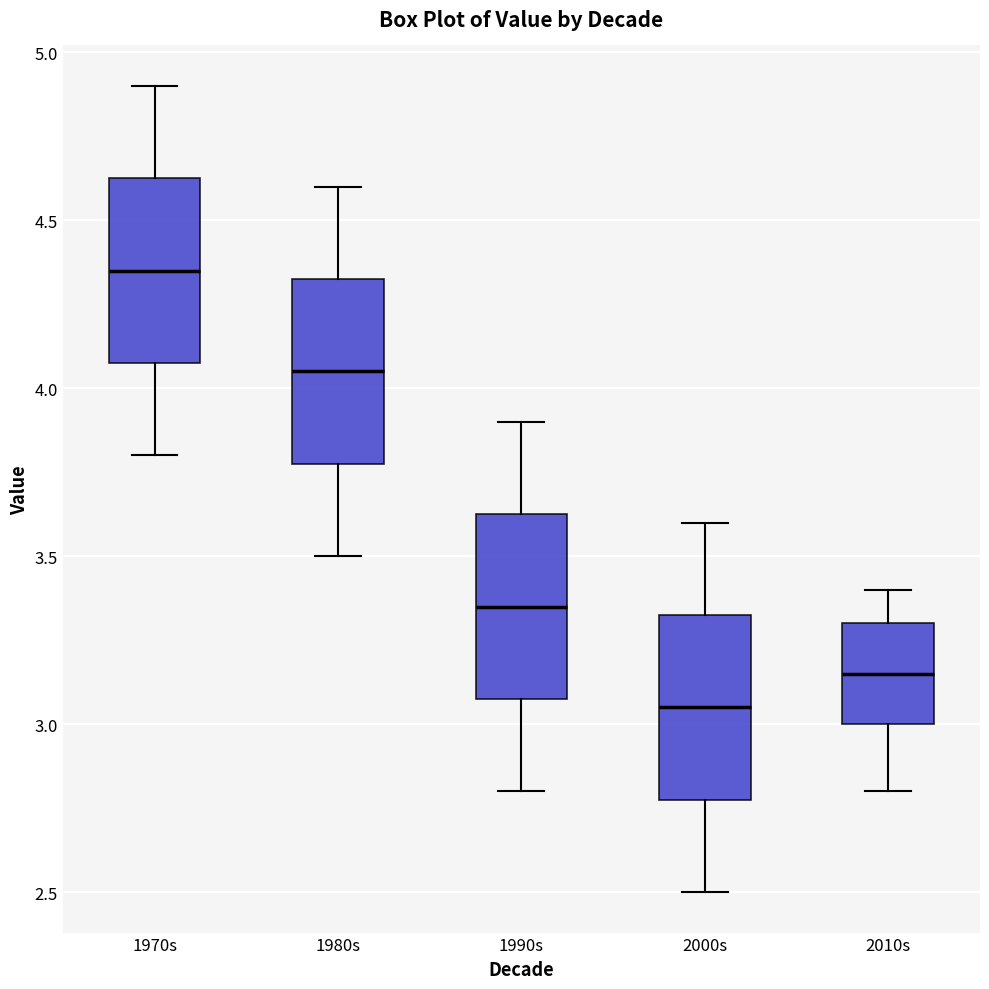

Reading left to right, read every box against the y-axis: the position of its median line, the range the box covers, and the ends of its whiskers. The values are not printed on the chart, so give them approximately, as read against the axis.

1970s: median 4.35, box 4.10 to 4.65, whiskers 3.80 to 4.90
1980s: median 4.05, box 3.80 to 4.35, whiskers 3.50 to 4.60
1990s: median 3.35, box 3.10 to 3.65, whiskers 2.80 to 3.90
2000s: median 3.05, box 2.80 to 3.35, whiskers 2.50 to 3.60
2010s: median 3.15, box 3.00 to 3.30, whiskers 2.80 to 3.40